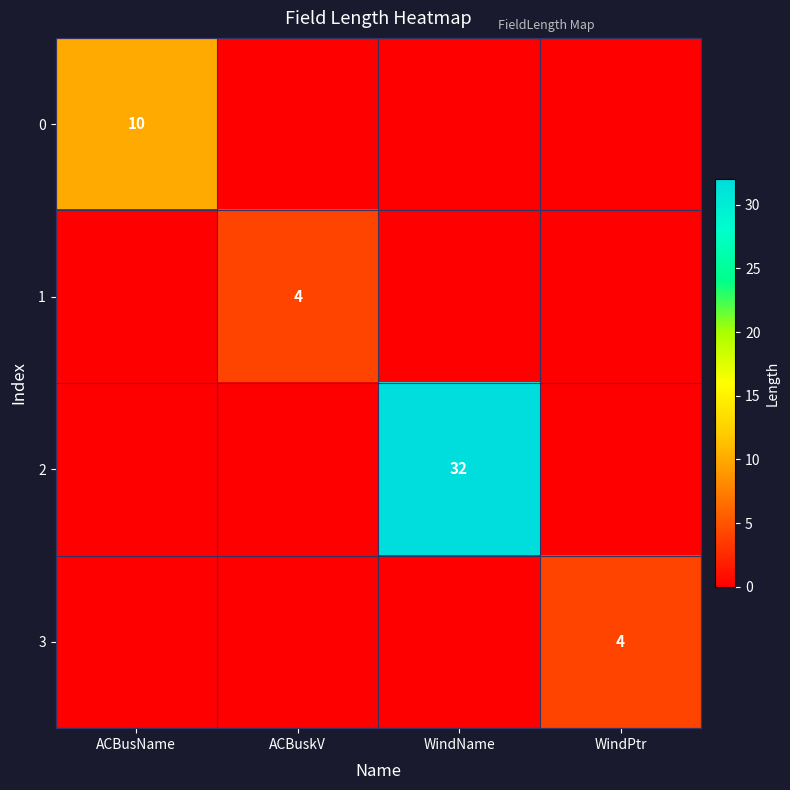

The 1 series shows 2 at ACBuskV. True or false?

False